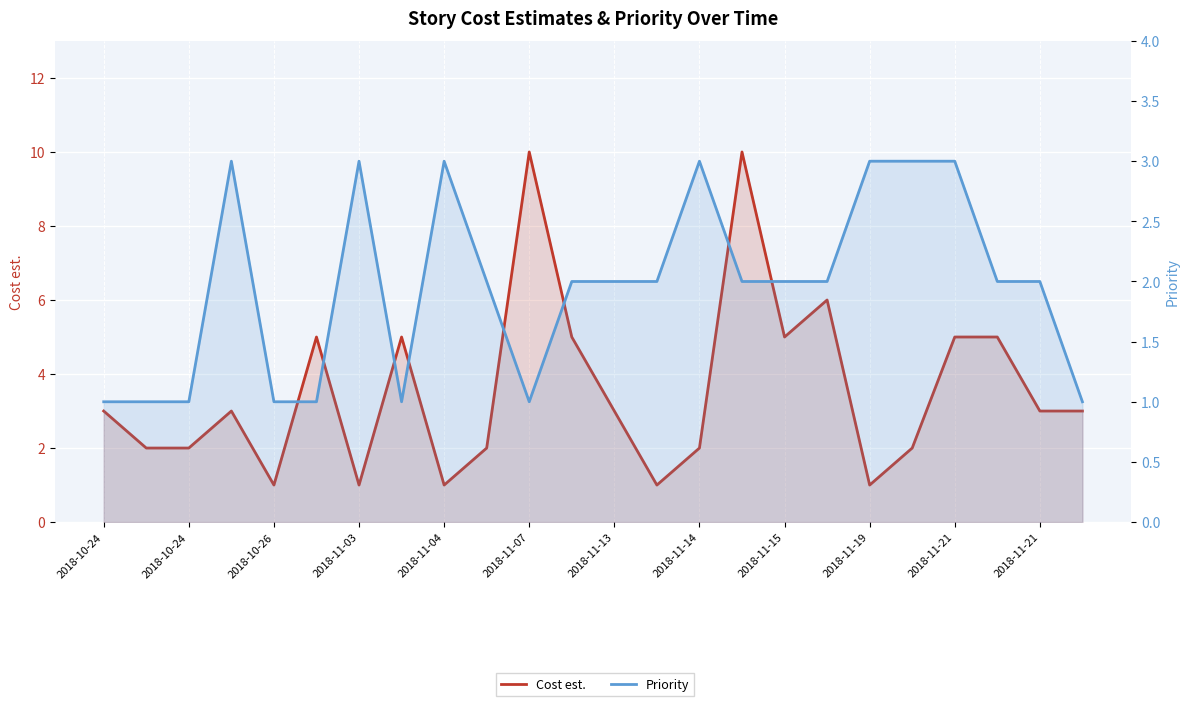

What is the sum of all Cost est. values?

86